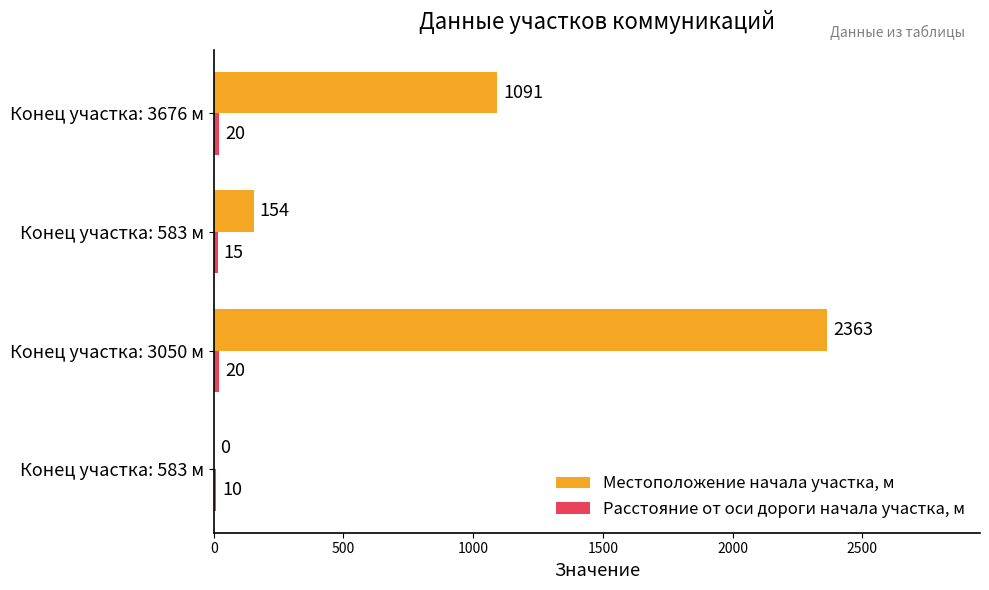

Count the number of data series in this chart.

2